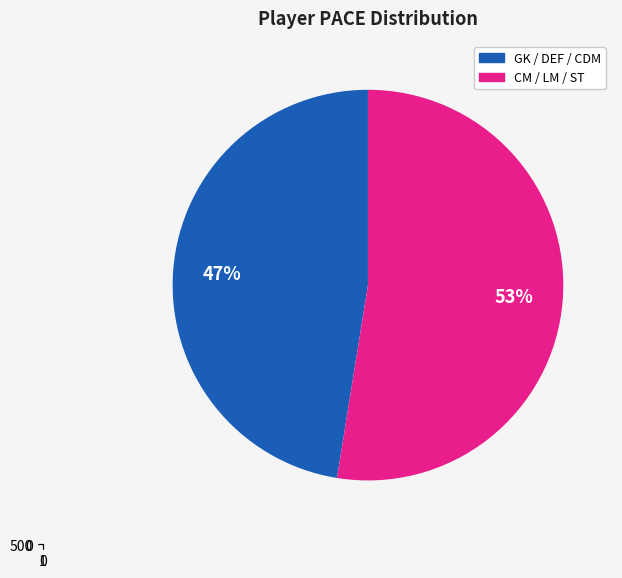

Is it true that Varane is 22% of the pie?

False